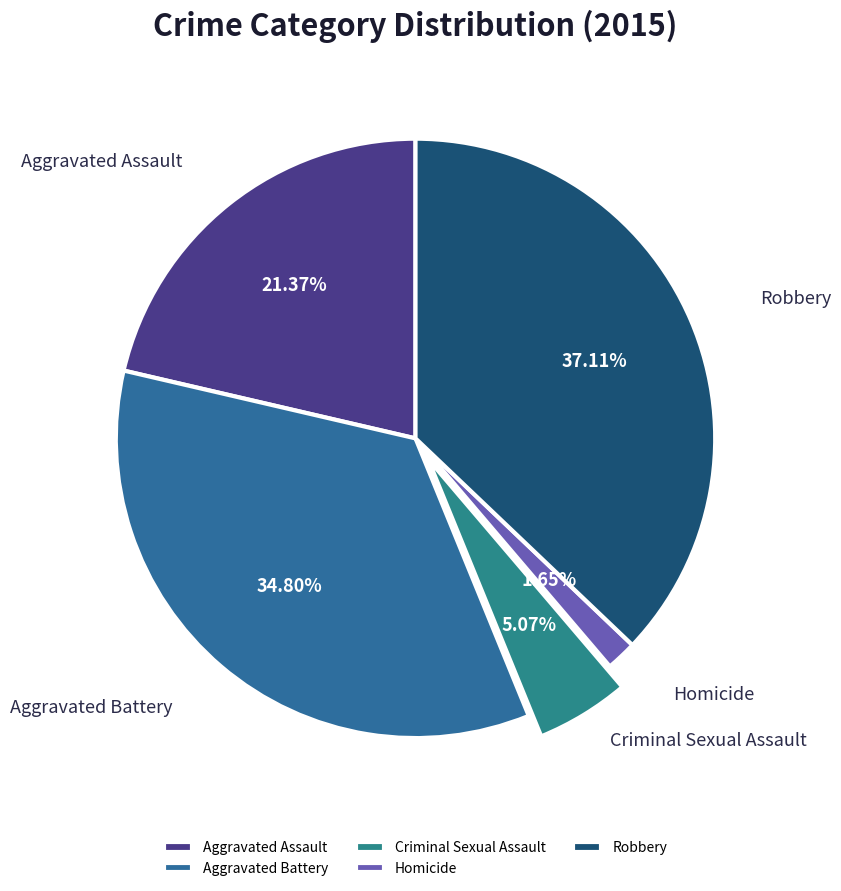

To the nearest percent, what portion does Homicide represent?

2%